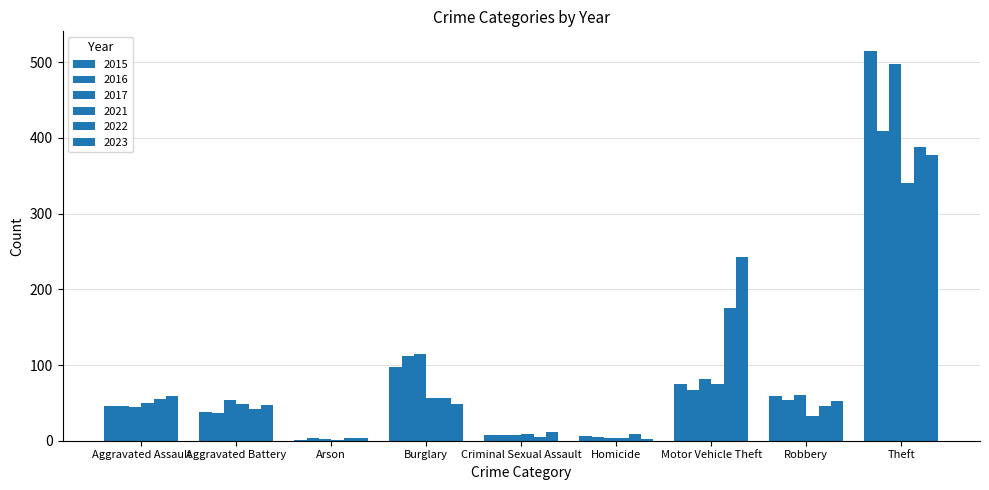

Count the number of categories in the chart.

9